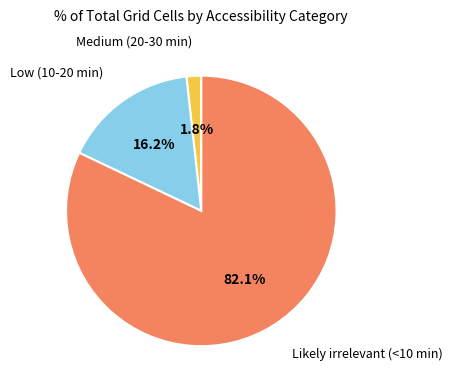

Do Likely irrelevant (<10 min) and Medium (20-30 min) together represent more than half of the pie?

Yes